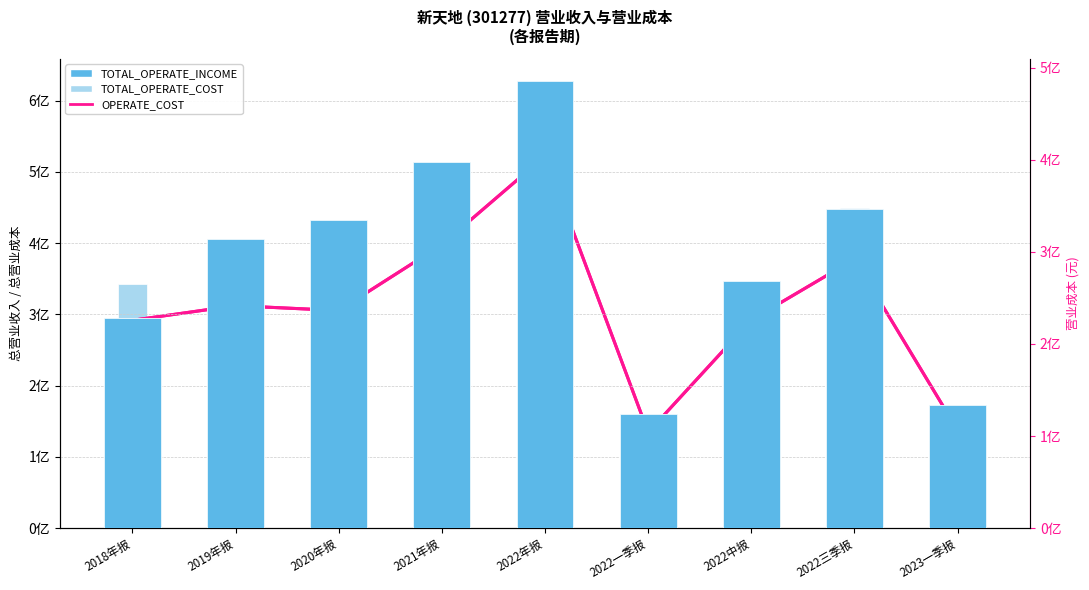

List the labels in order of TOTAL_OPERATE_INCOME value, smallest first.

2022一季报, 2023一季报, 2018年报, 2022中报, 2019年报, 2020年报, 2022三季报, 2021年报, 2022年报